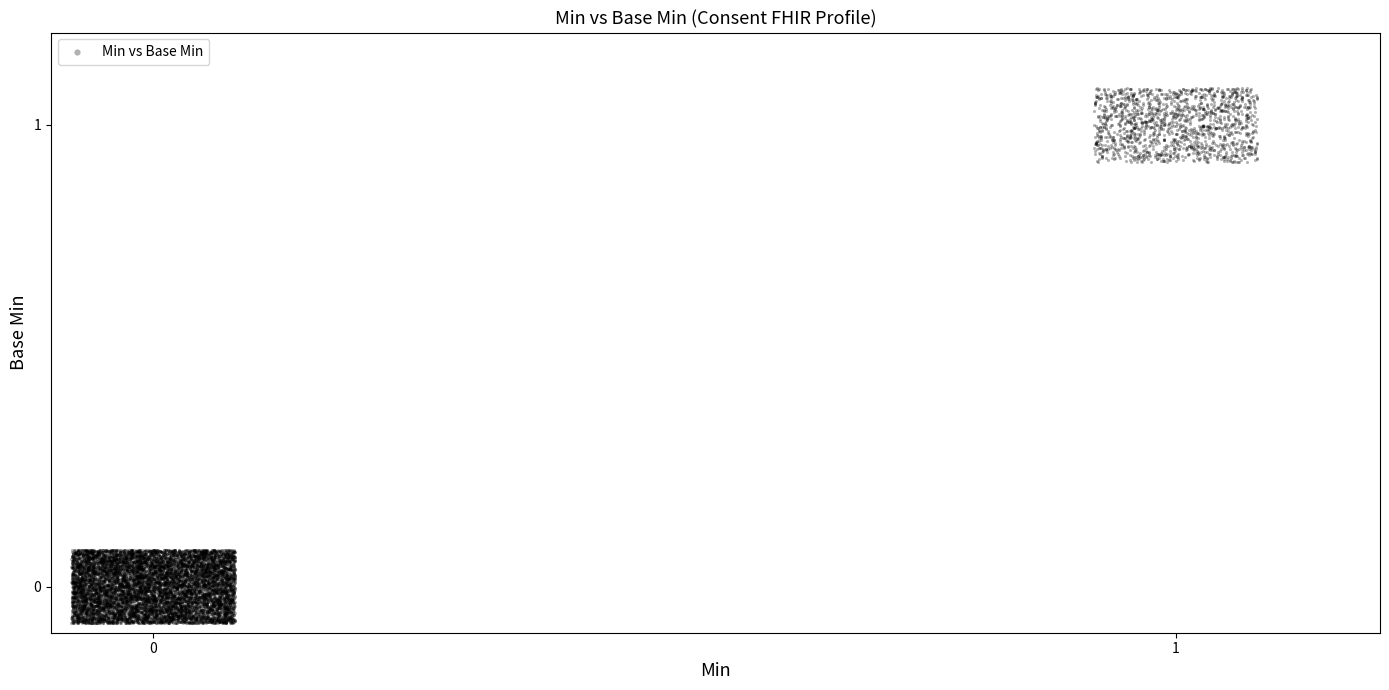

What is the range of Y values (max minus min)?

1.2